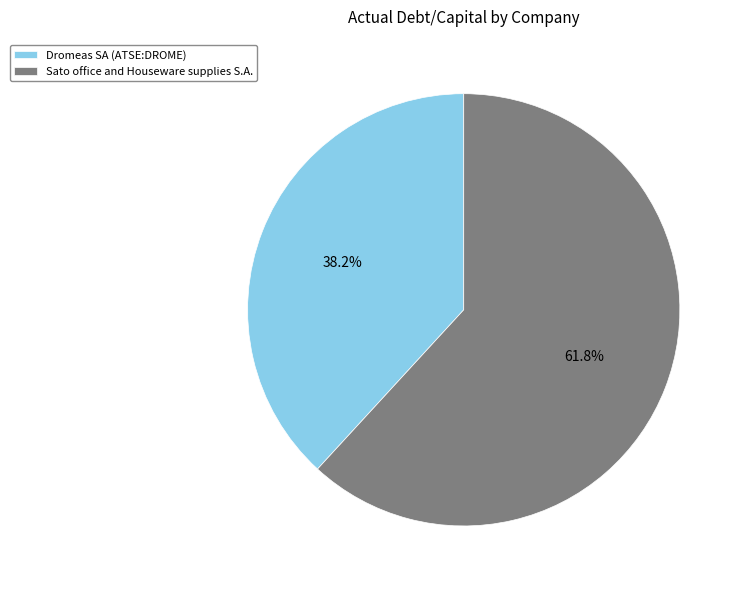

Which slice is the smallest?

Dromeas SA (ATSE:DROME)